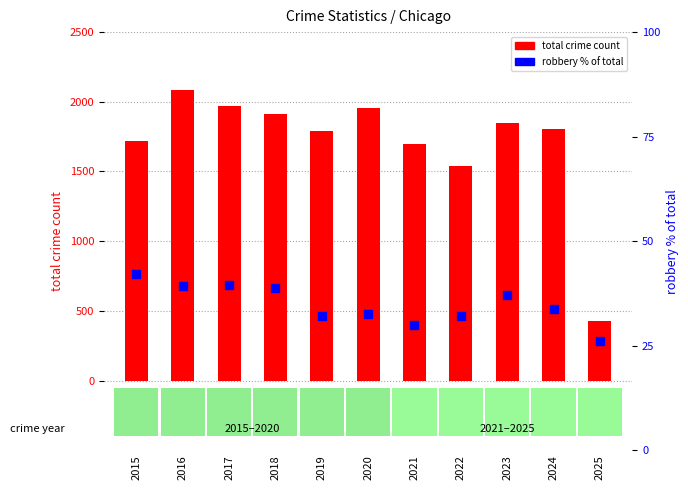

Which series contains the highest Y value?

total crime count